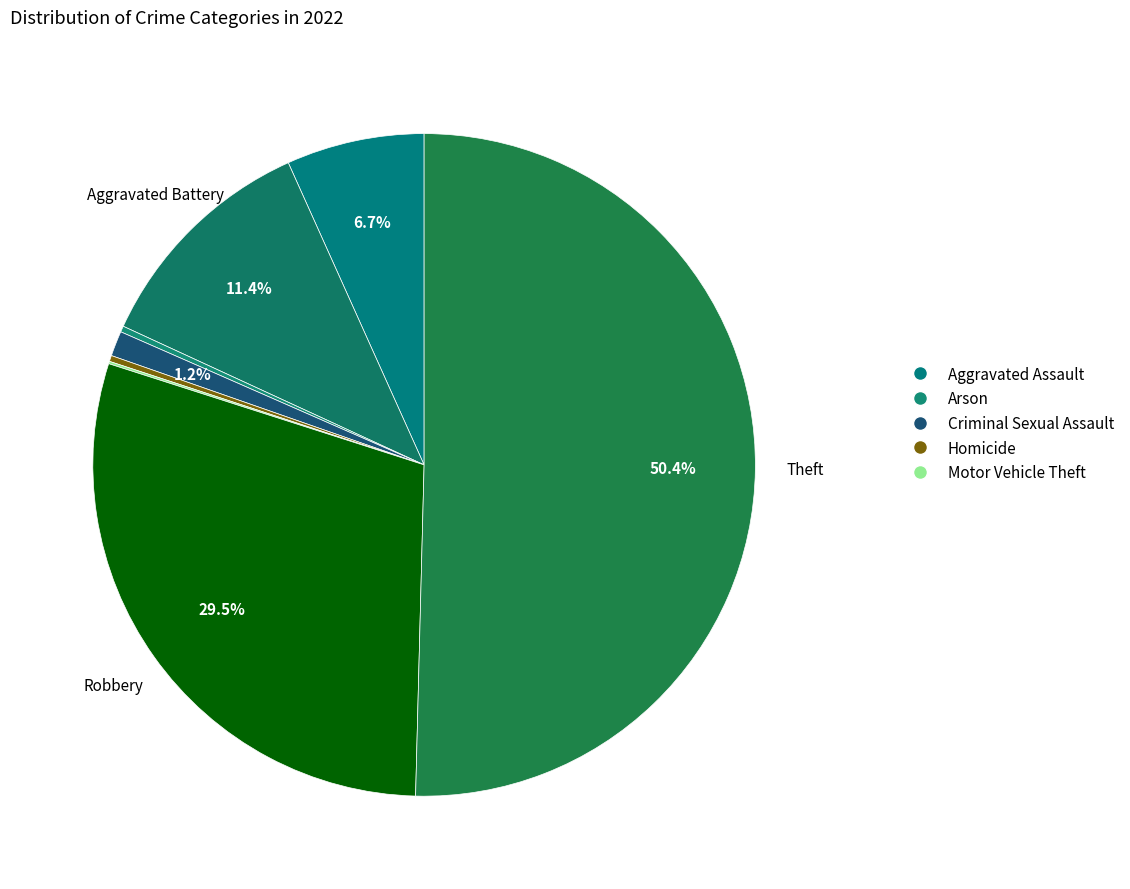

Is there any slice that represents more than half of the pie?

Yes